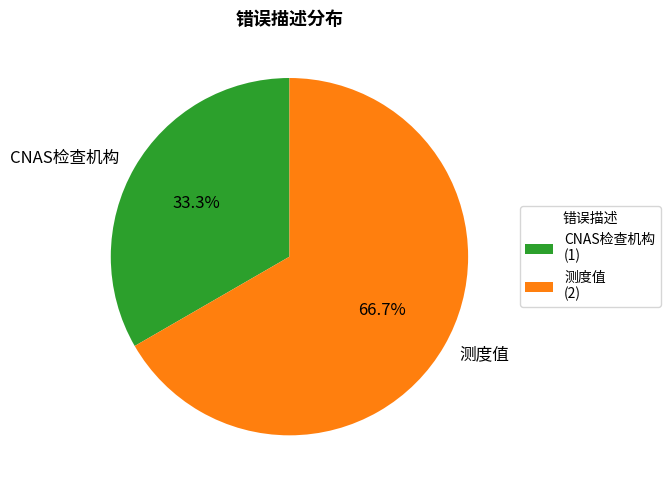

How many slices are in this pie chart?

2